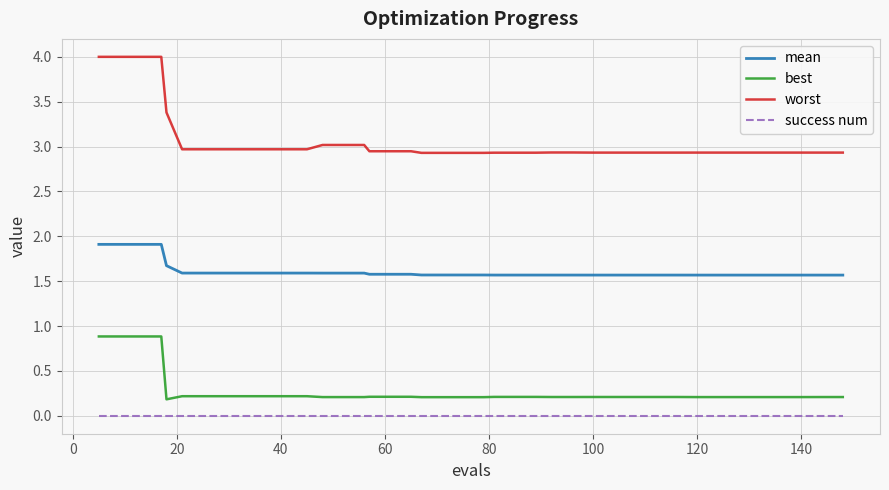

What is the sum of all best values?

11.1